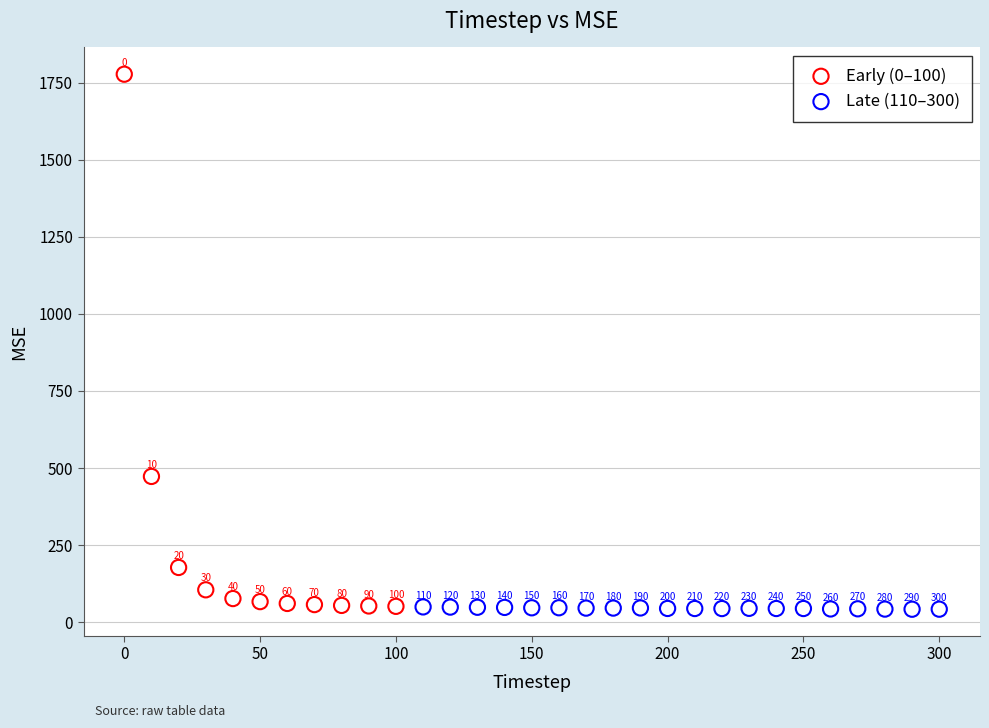

What are all the series names shown in the legend?

Early (0–100), Late (110–300)